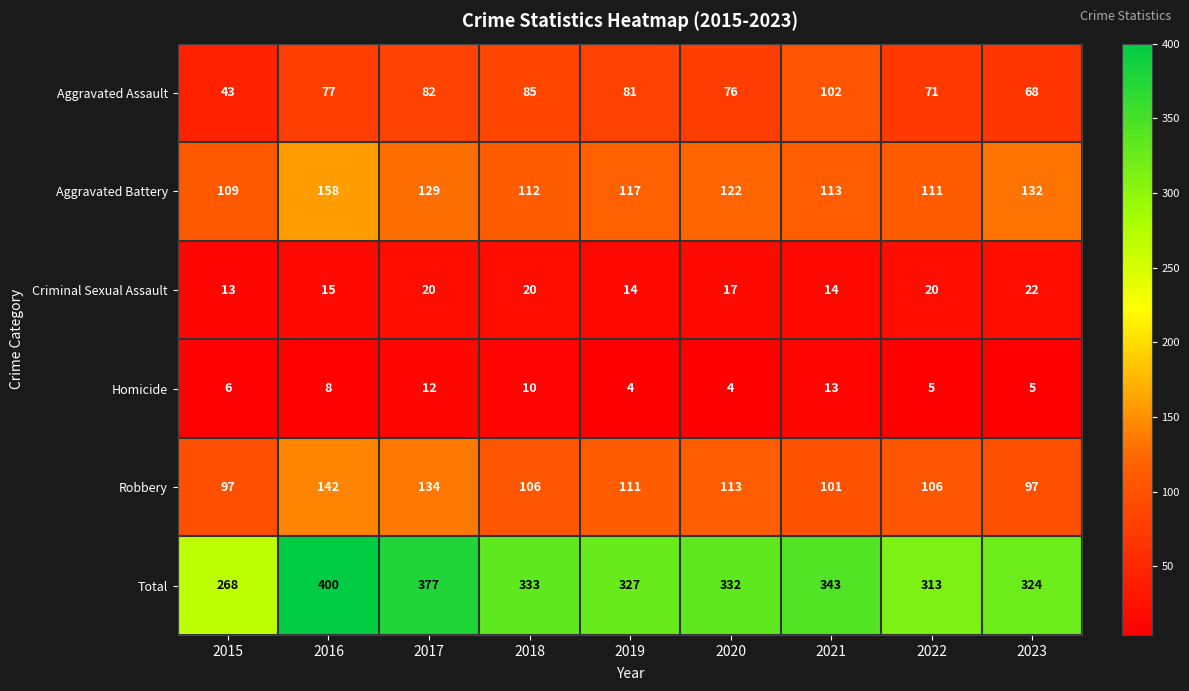

The Criminal Sexual Assault series shows 13 at 2015. True or false?

True